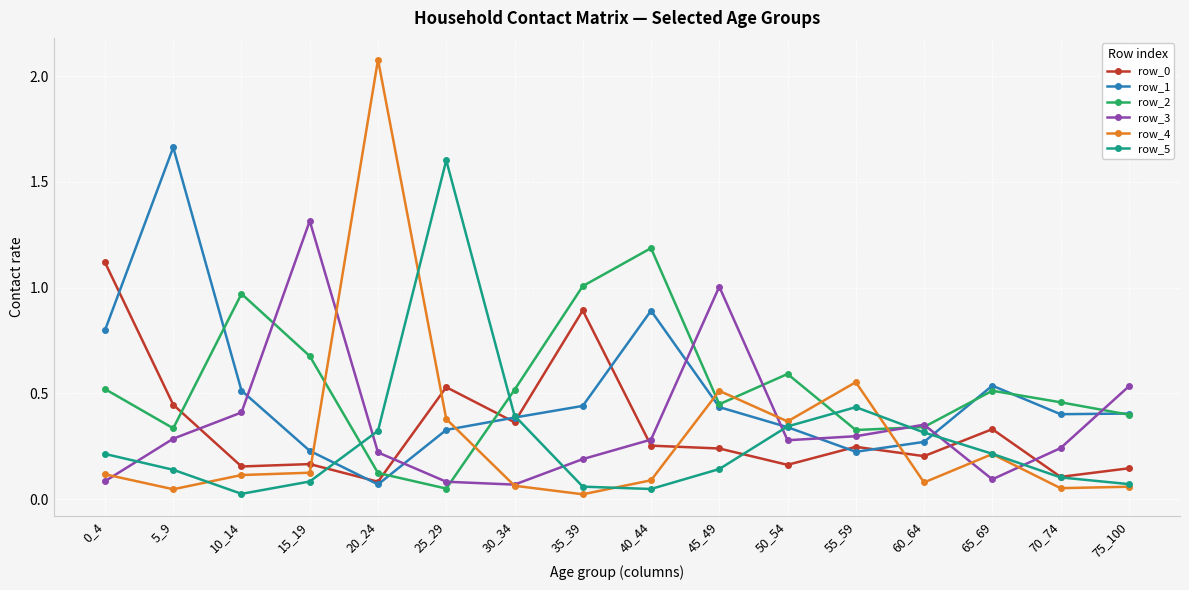

Is it true that row_5 equals 0.1 at 75_100?

True